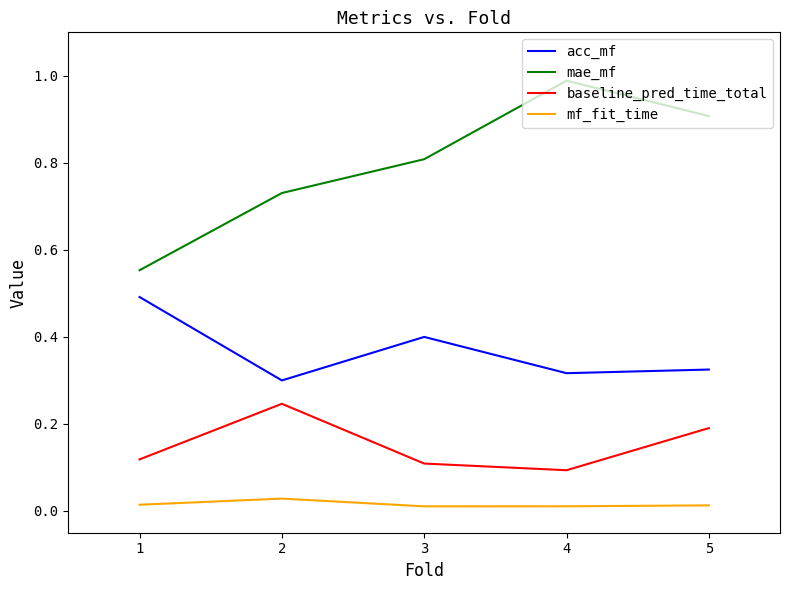

Rank the series at 5 from highest to lowest value.

mae_mf, acc_mf, baseline_pred_time_total, mf_fit_time